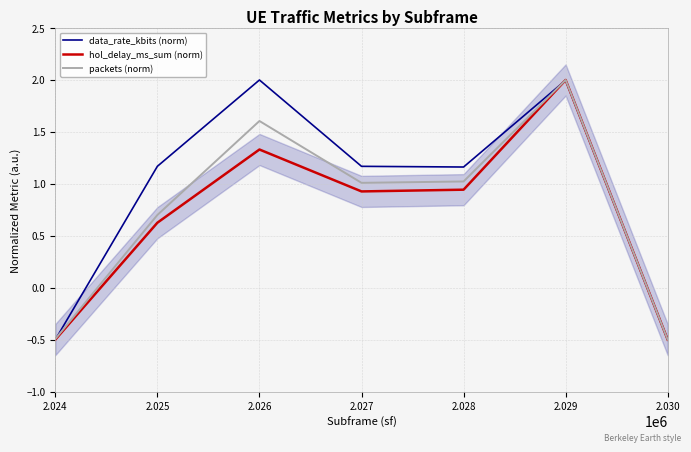

Between which two adjacent categories do hol_delay_ms_sum (norm) and data_rate_kbits (norm) first intersect?

2.024 and 2.025